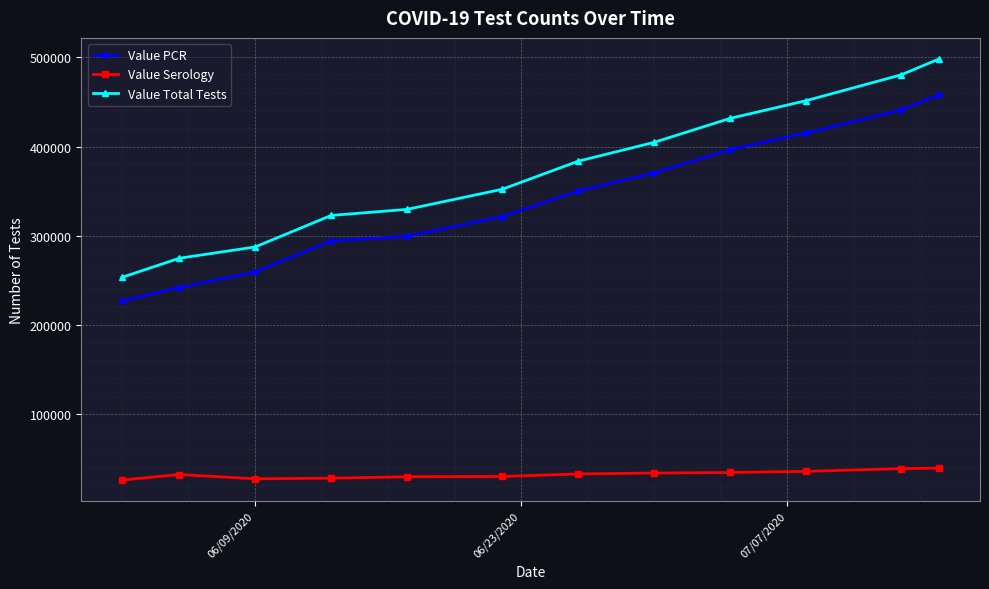

What is the difference between the second highest and second lowest values in the Value Total Tests series?

205453